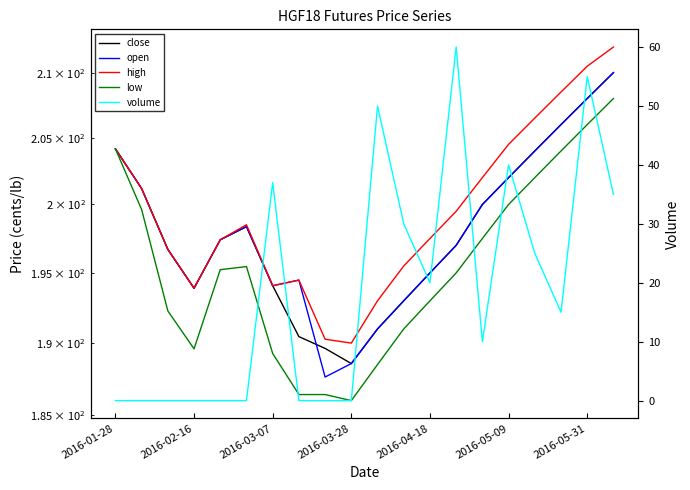

Which has a higher value, 17 or 8?

17